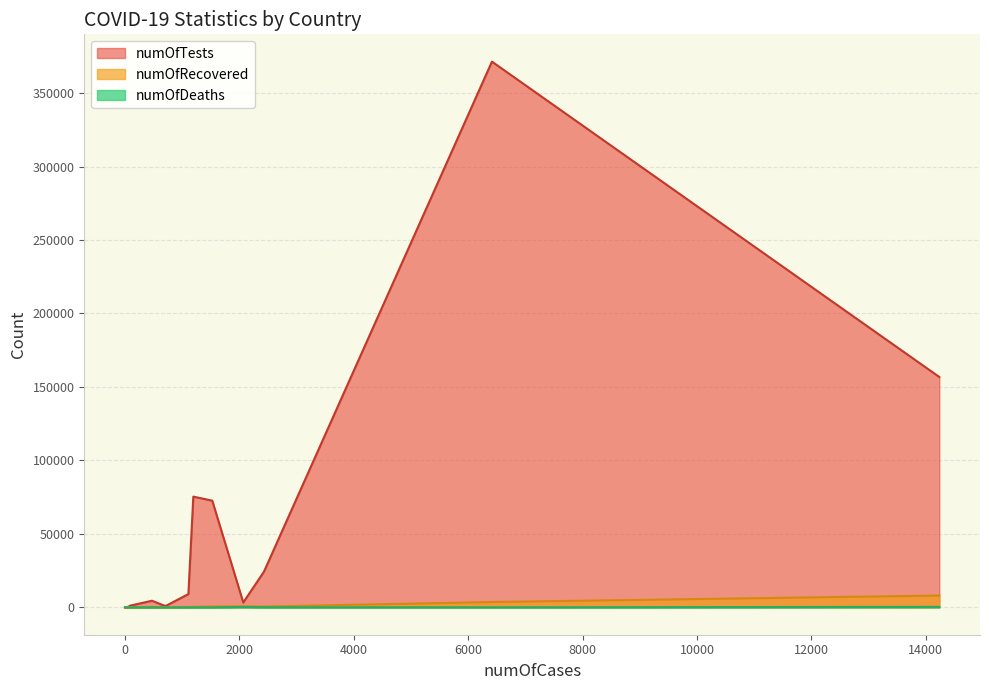

How many times do numOfDeaths and numOfRecovered cross each other?

2